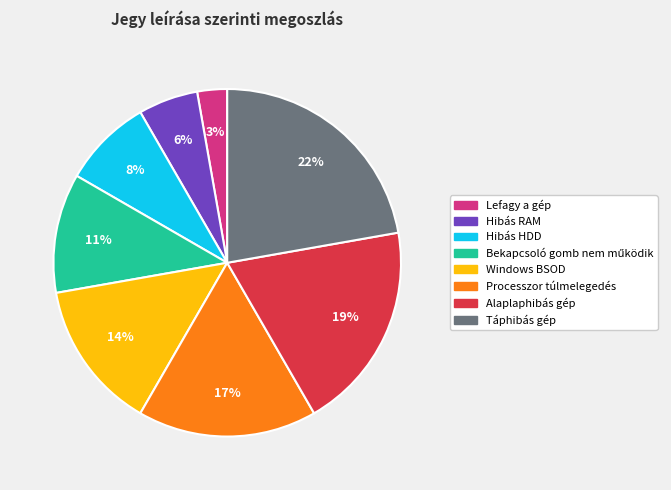

To the nearest percent, what is the difference between the largest and smallest slice percentages?

19%